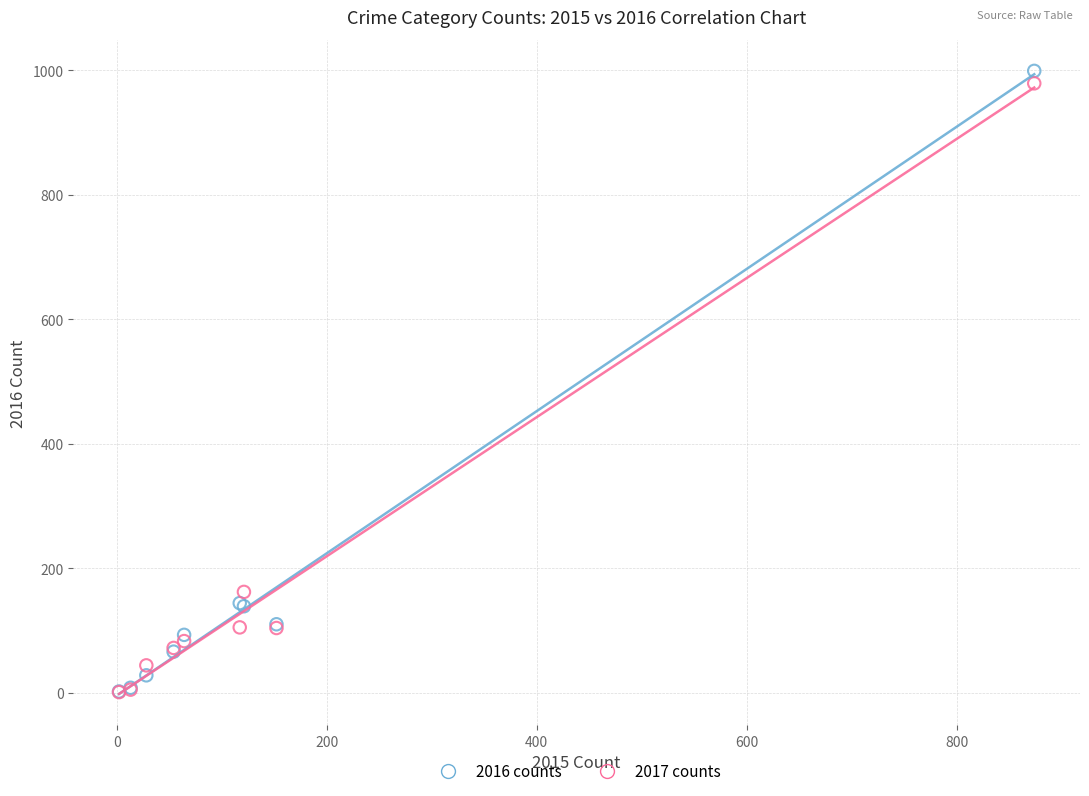

In the 2016 counts series, what Y value is closest to 500?

144